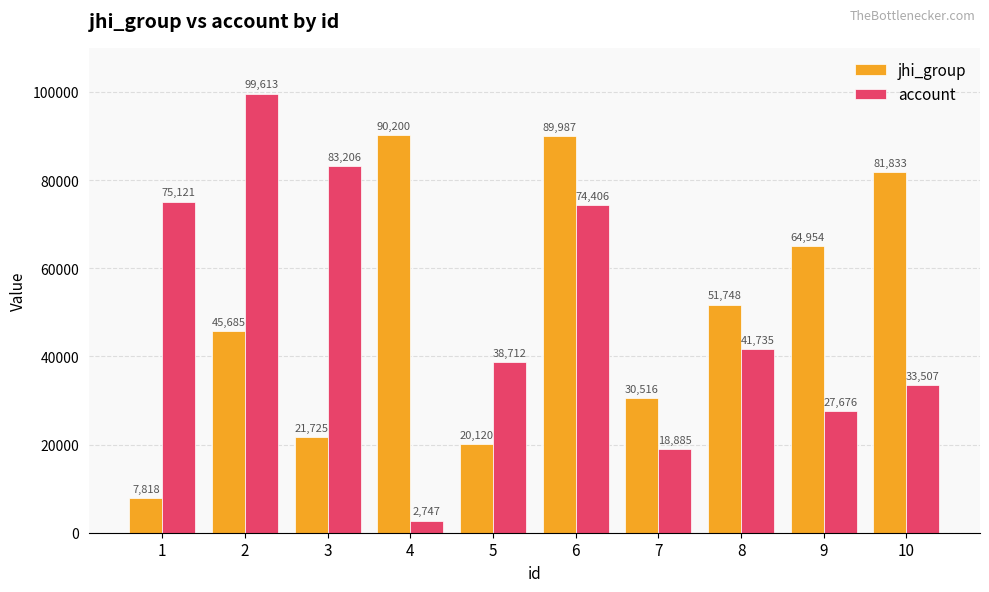

How many groups of bars are there?

10